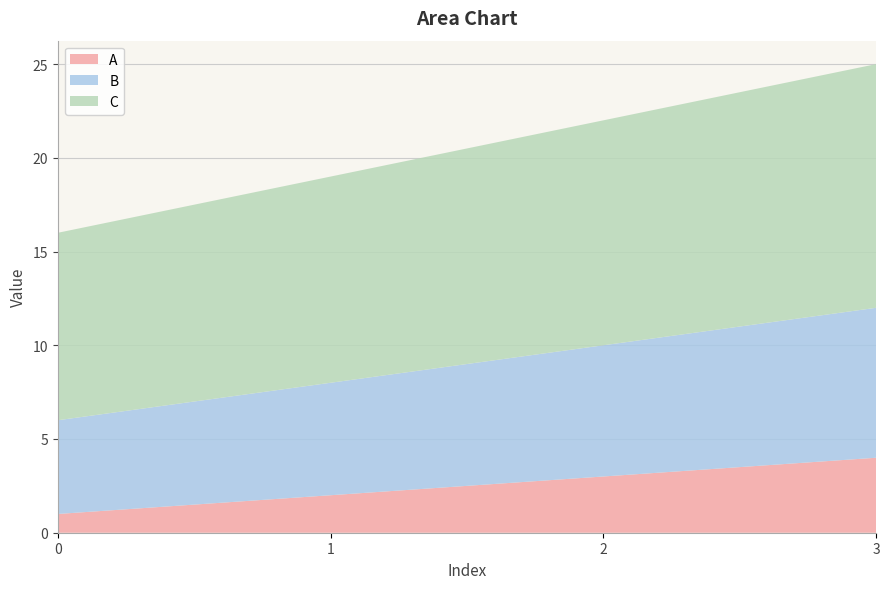

Reading right to left, extract all data points from this chart.

A: 4	3	2	1
B: 8	7	6	5
C: 13	12	11	10